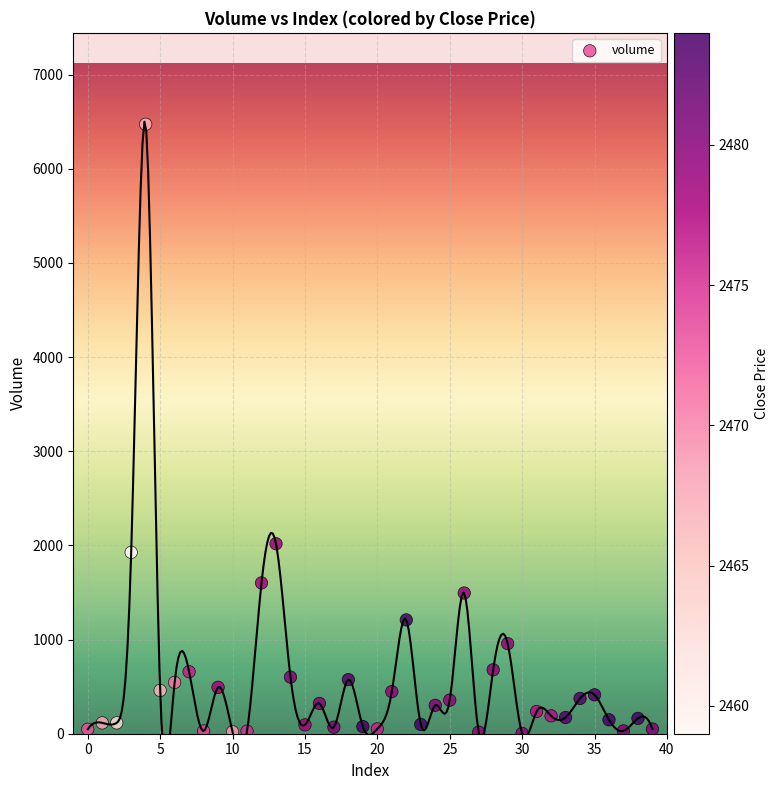

What Y value in the scatter plot is closest to 3238?

2018.0